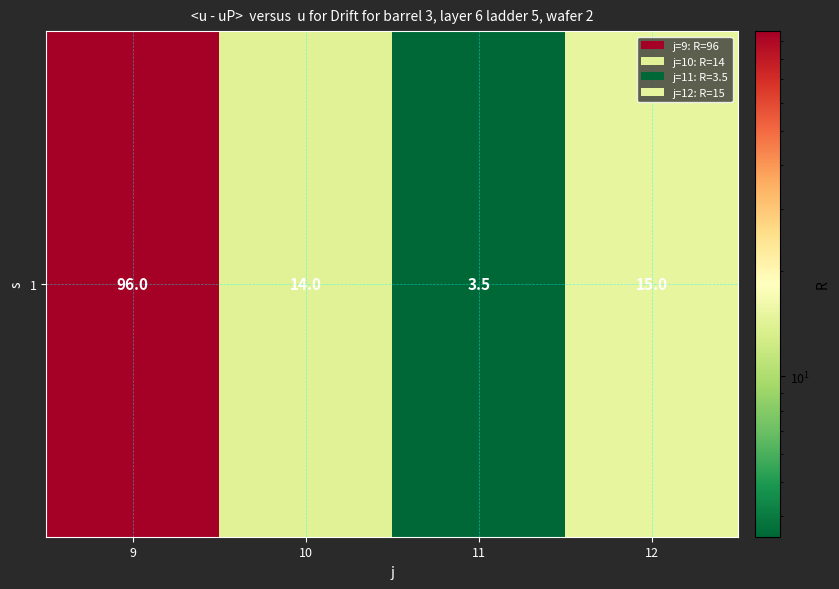

True or false: the data shows 5.1 at 11.

False